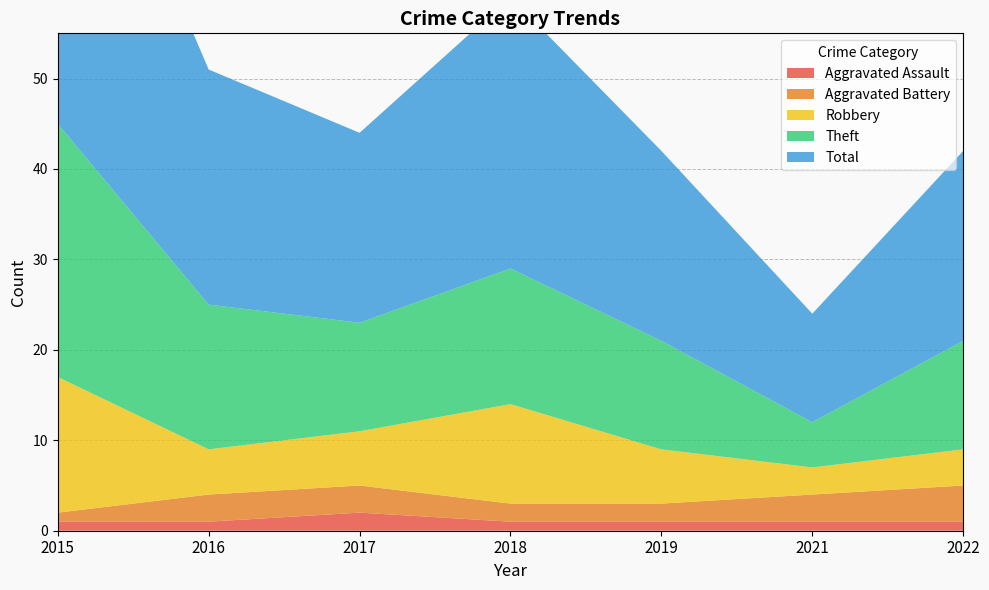

Reading right to left, list all the values displayed in this chart.

Aggravated Assault: 2022=1	2021=1	2019=1	2018=1	2017=2	2016=1	2015=1
Aggravated Battery: 2022=4	2021=3	2019=2	2018=2	2017=3	2016=3	2015=1
Robbery: 2022=4	2021=3	2019=6	2018=11	2017=6	2016=5	2015=15
Theft: 2022=12	2021=5	2019=12	2018=15	2017=12	2016=16	2015=28
Total: 2022=21	2021=12	2019=21	2018=30	2017=21	2016=26	2015=45